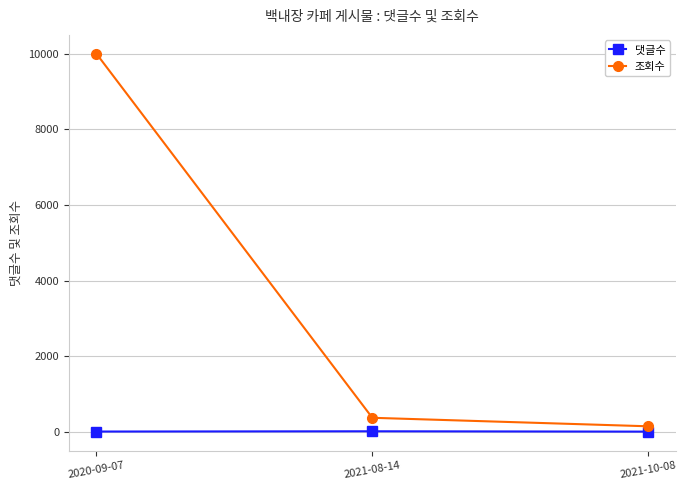

Which category has the highest value in the 조회수 series?

2020-09-07